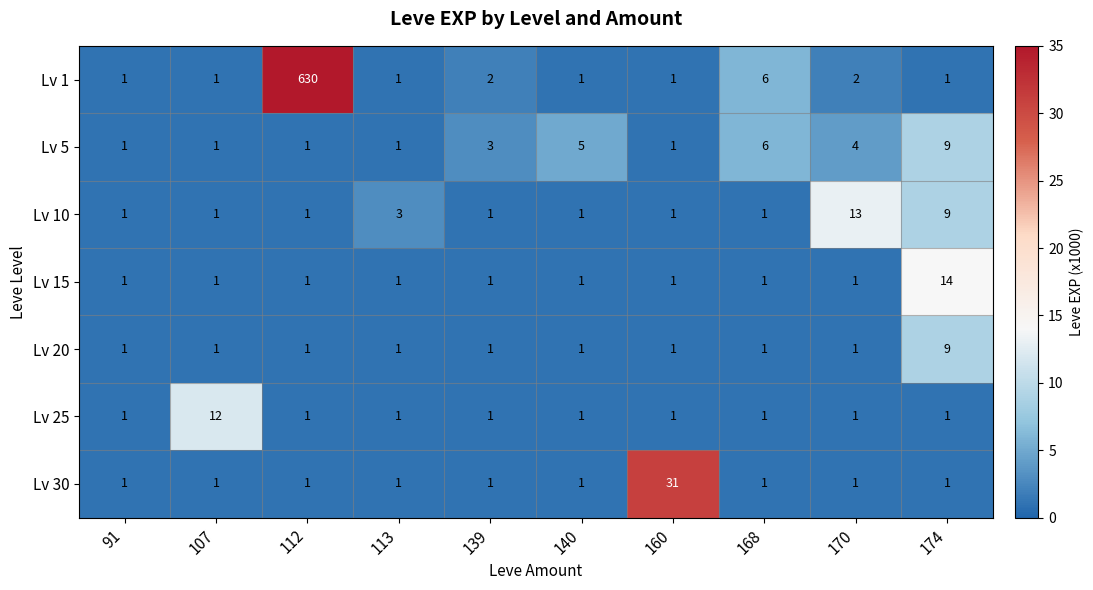

Is it true that Lv 1 equals 1 at 160?

True